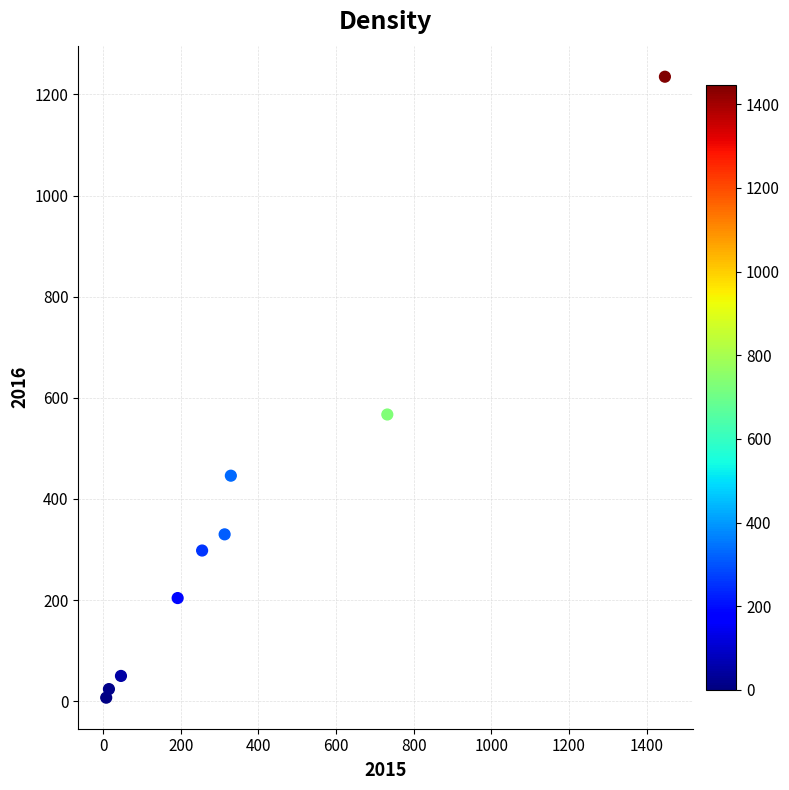

What Y value in the scatter plot is closest to 621?

567